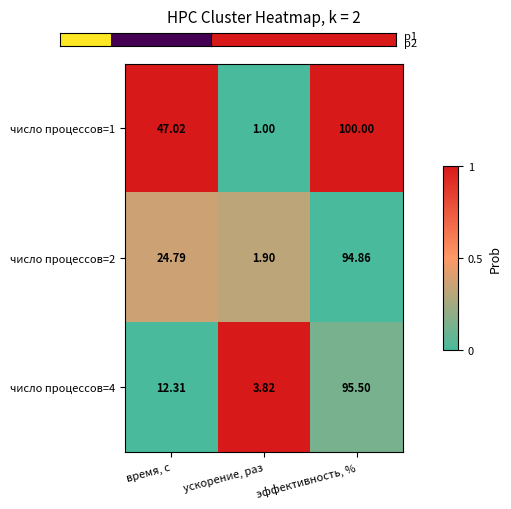

At which label is число процессов=2 closest to 48?

время, с